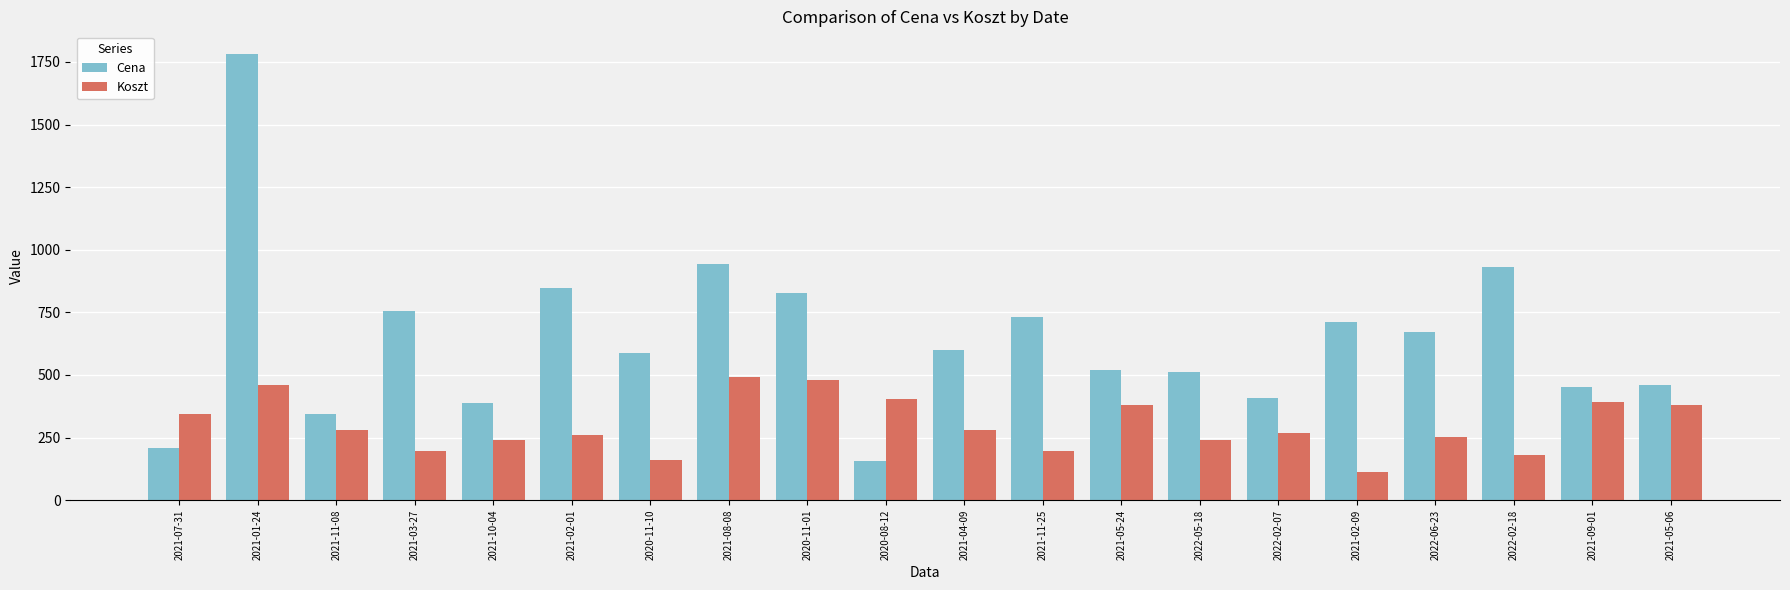

What are all the series names shown in the legend?

Cena, Koszt